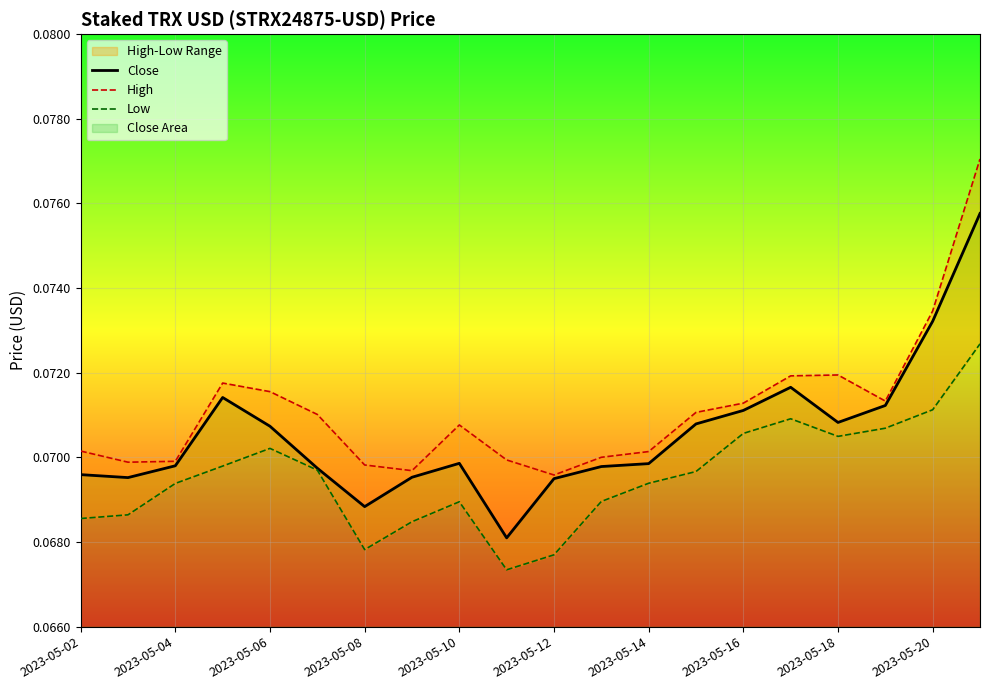

True or false: Close has a value of 0.0 at 2023-05-06.

False